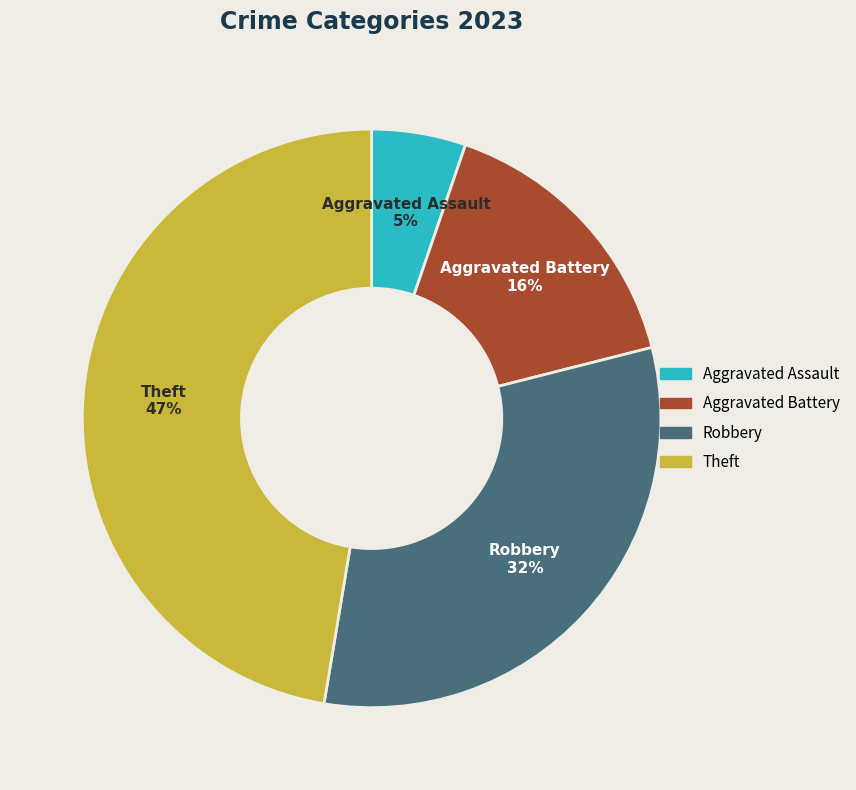

To the nearest percent, what is the average slice percentage?

25%